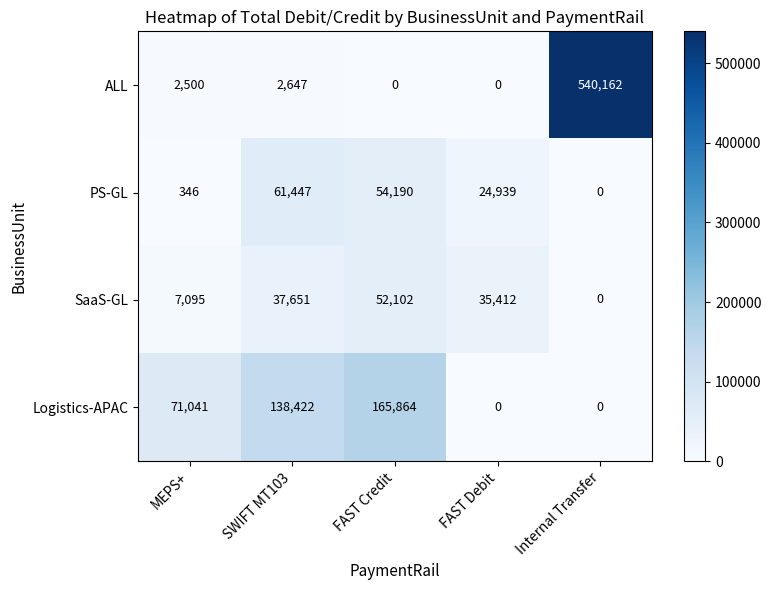

How many series are shown in this chart?

4